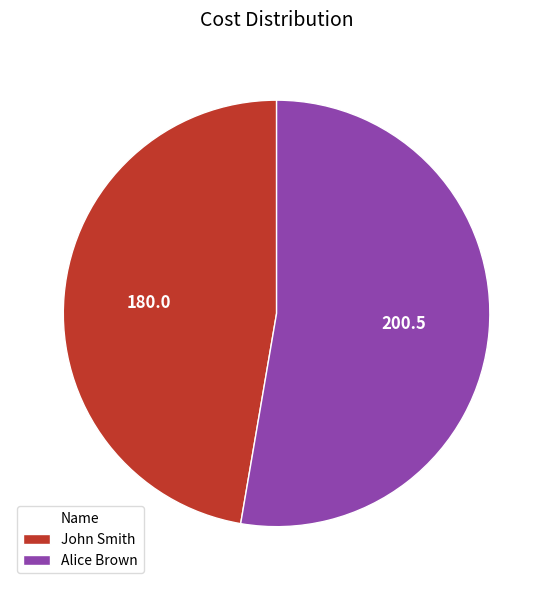

Which has a higher value, John Smith or Alice Brown?

Alice Brown